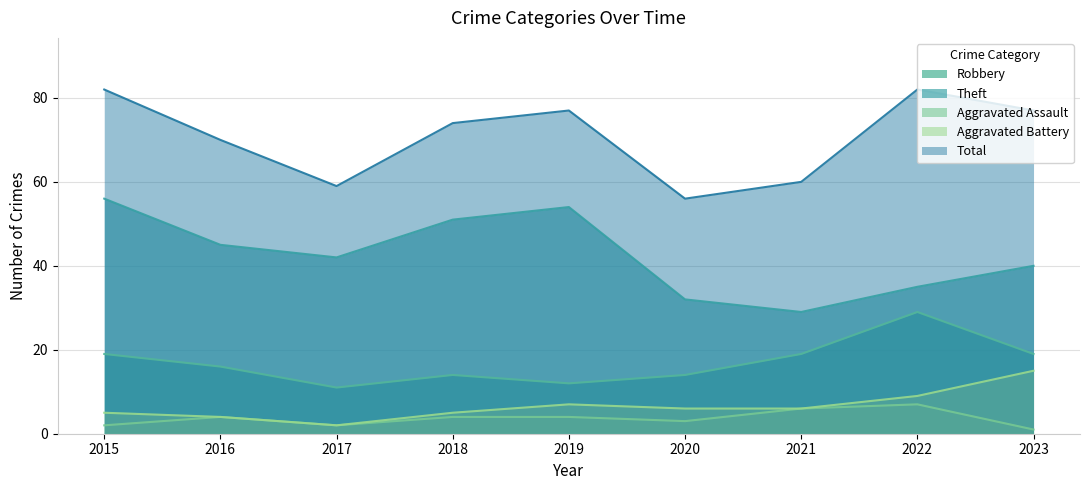

What is the highest value of the Theft series?

56